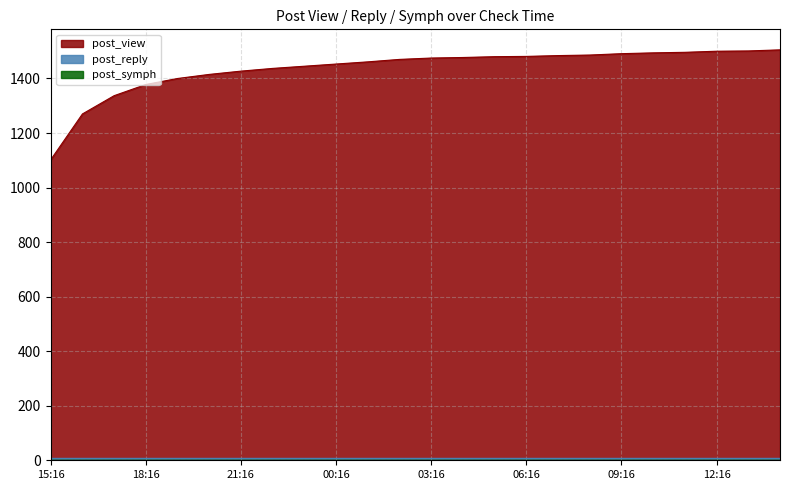

What is the label of the 9th point from the right?

06:16